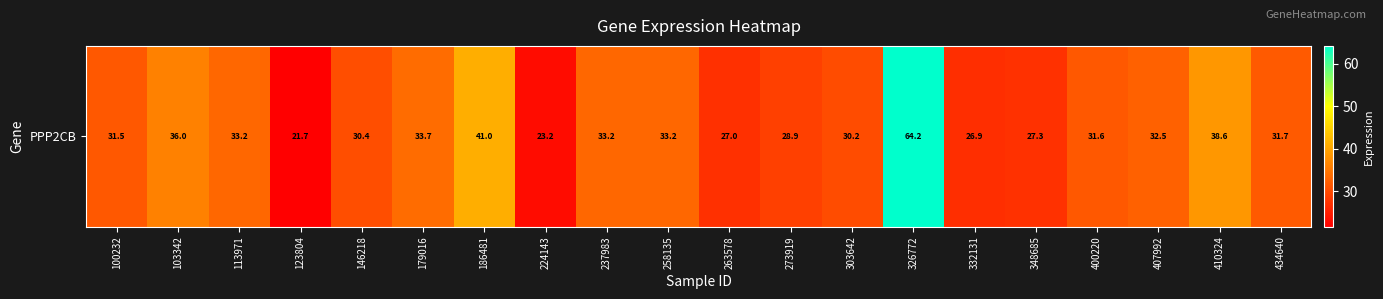

Where does the data first go above 31?

100232